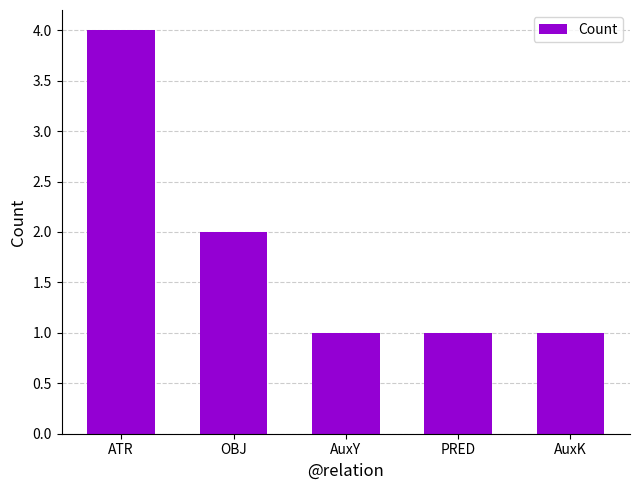

What position from the left is AuxY?

3